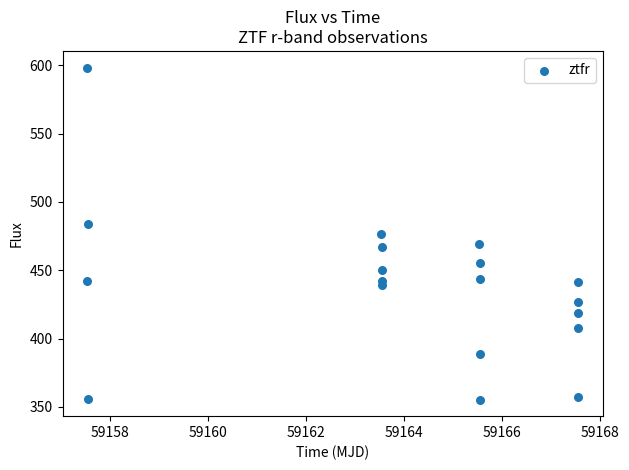

What is the range of Y values (max minus min)?

242.9